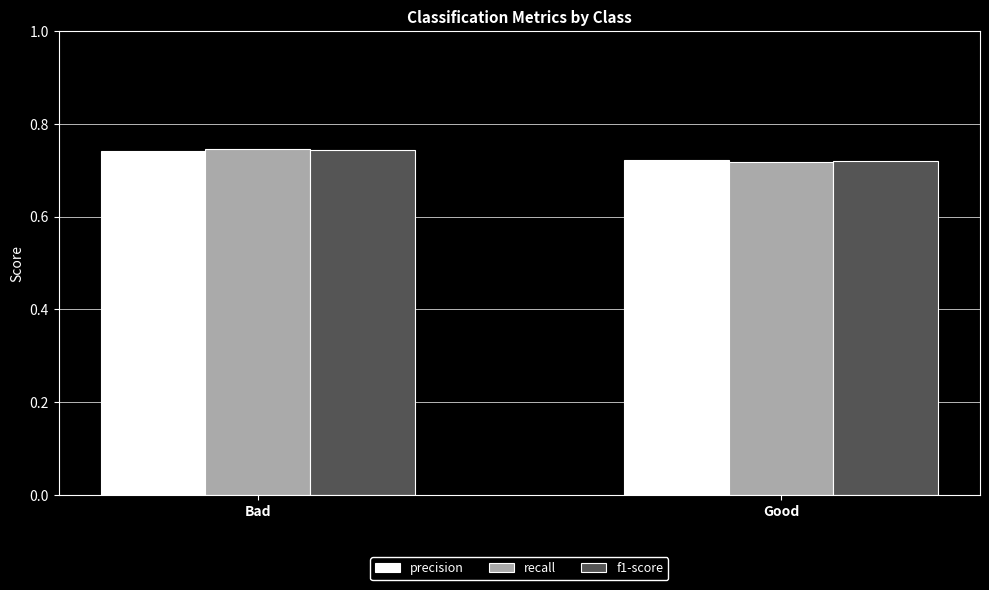

What is the label of the 2nd bar from the left?

Good